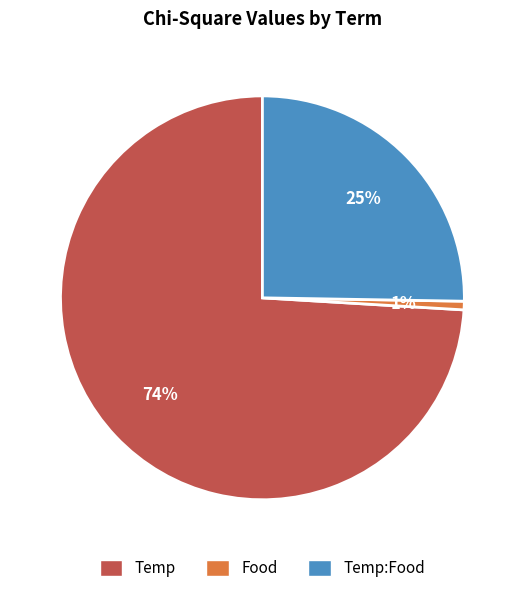

Is there a majority slice in this chart?

Yes